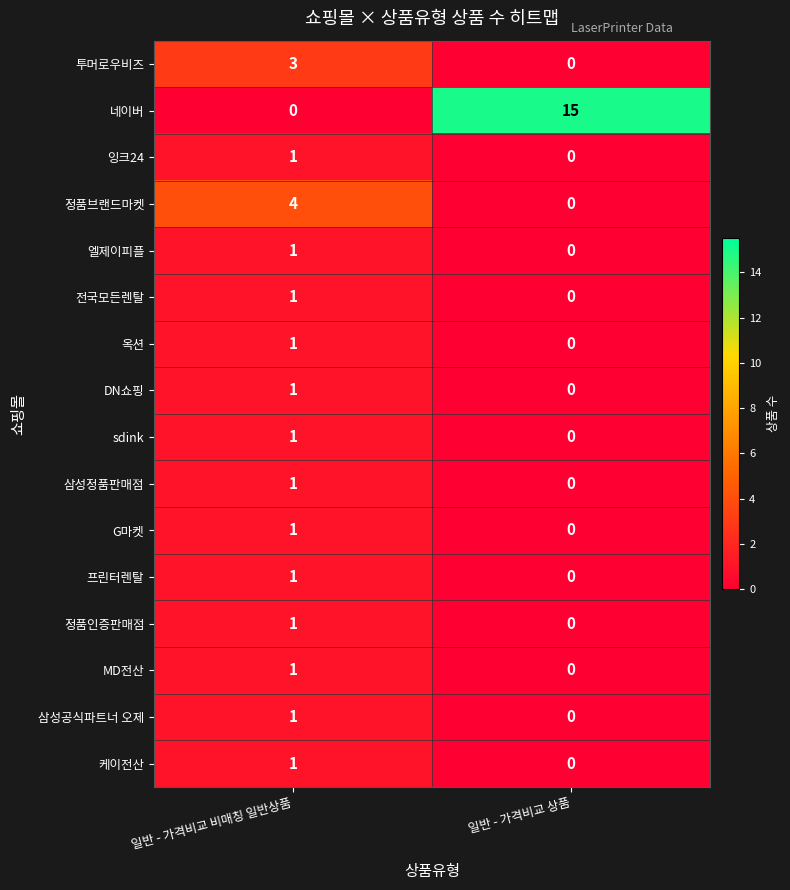

Count the number of categories in the chart.

2